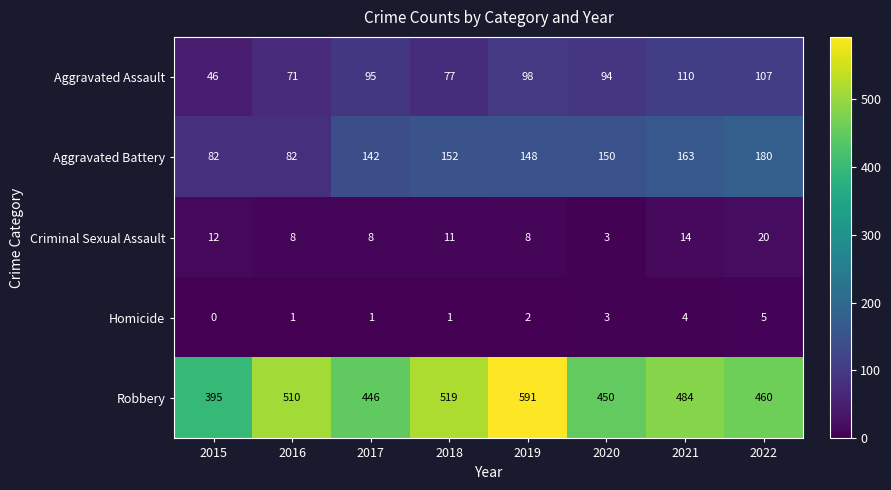

At which category does the chart reach its peak across all series?

2019